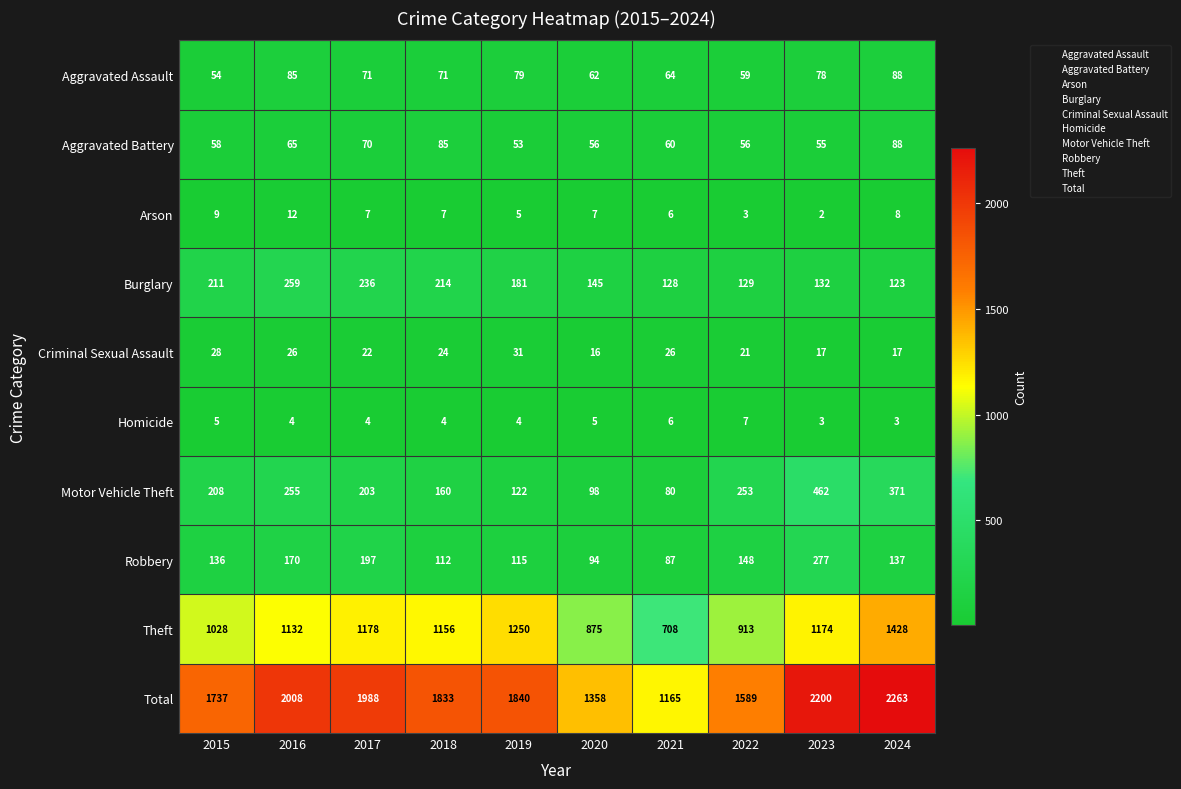

Is it true that Homicide equals 1 at 2024?

False